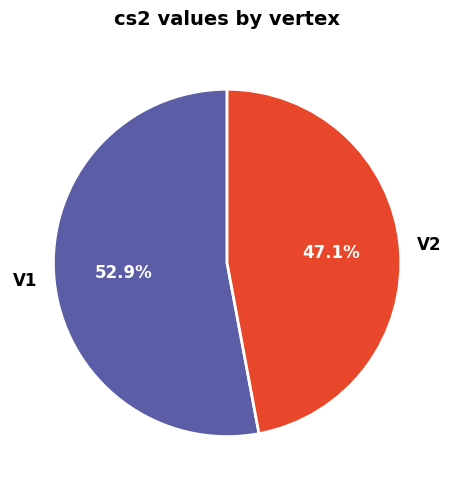

Does any single category account for the majority?

Yes